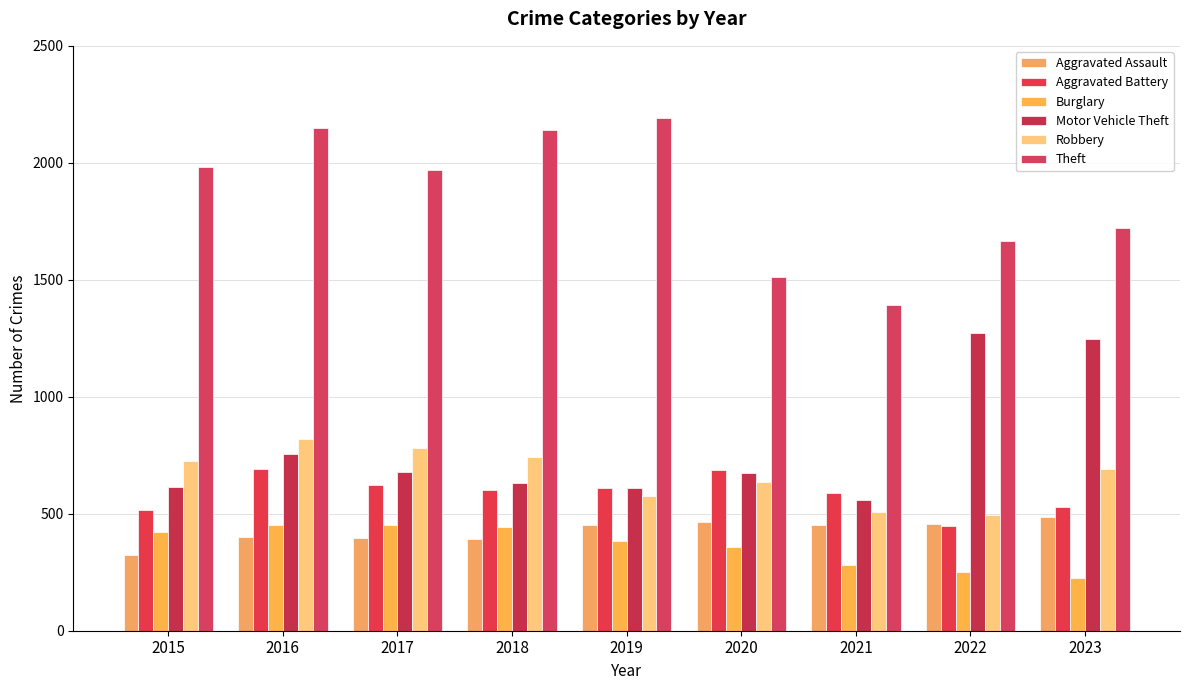

Does the chart contain stacked bars?

No